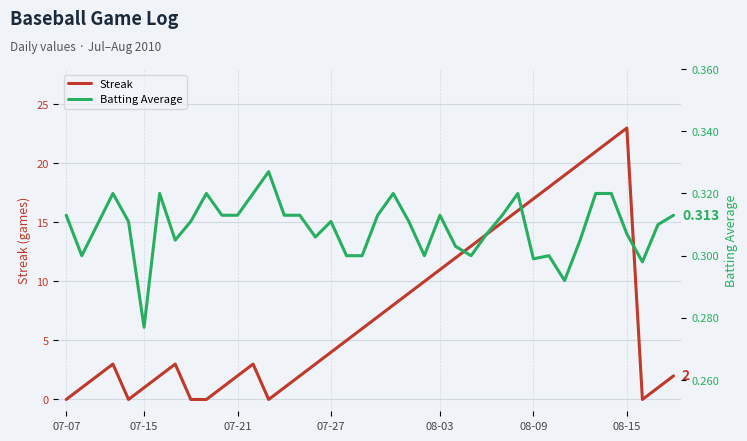

True or false: Streak has a value of 1 at 07-21.

False